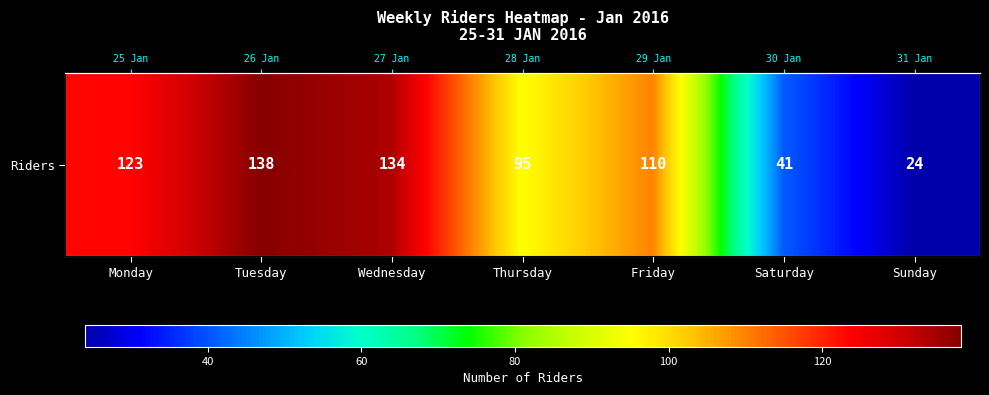

Reading right to left, list all the values displayed in this chart.

24	41	110	95	134	138	123